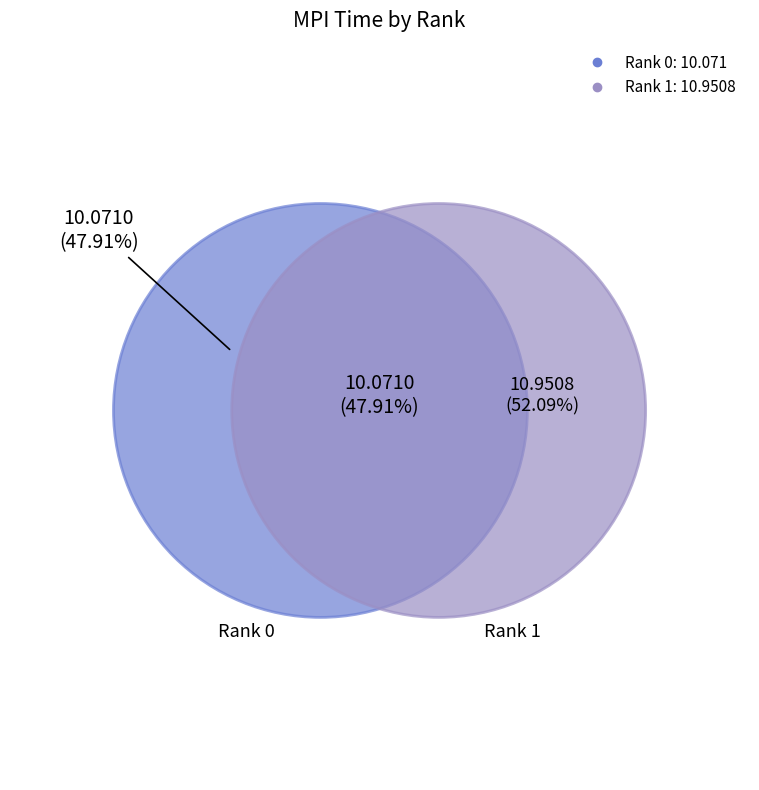

Do 1 and 0 together represent more than half of the pie?

Yes